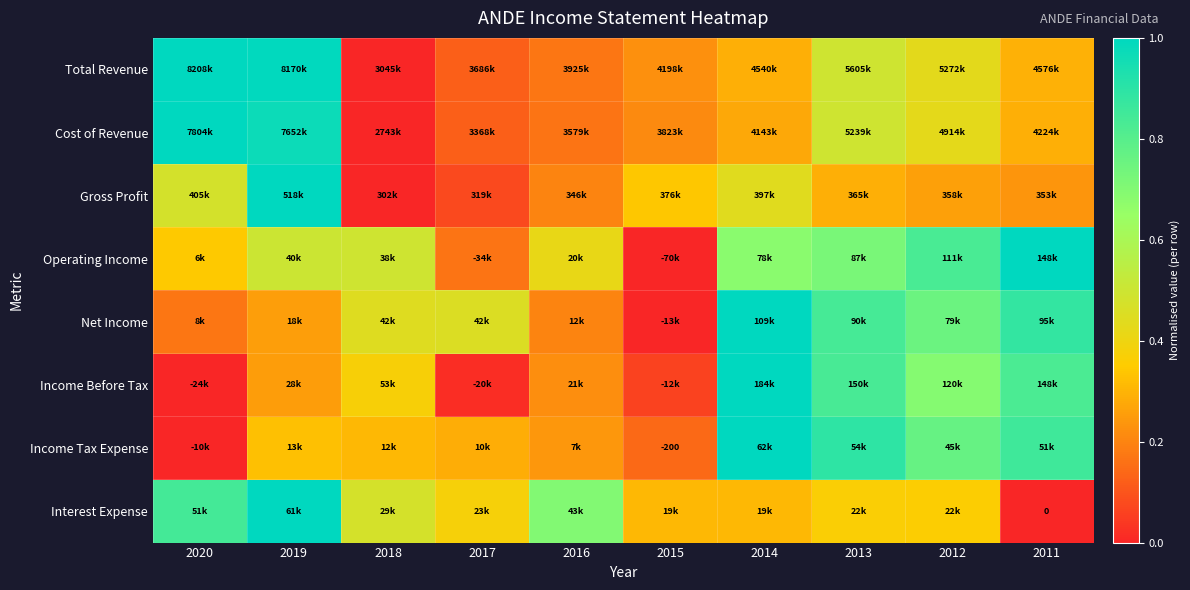

What is the spread (max minus min) of values at 2015?

0.3